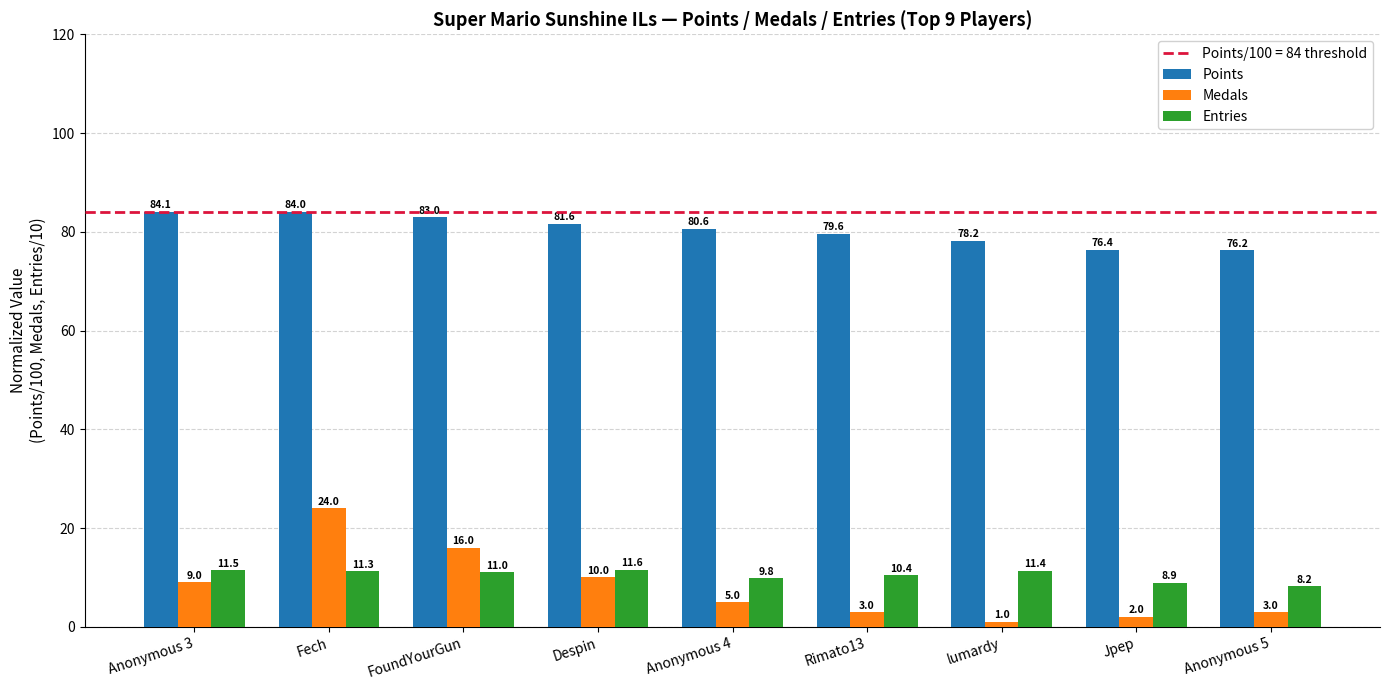

Rank the series at Anonymous 5 from highest to lowest value.

Points, Entries, Medals